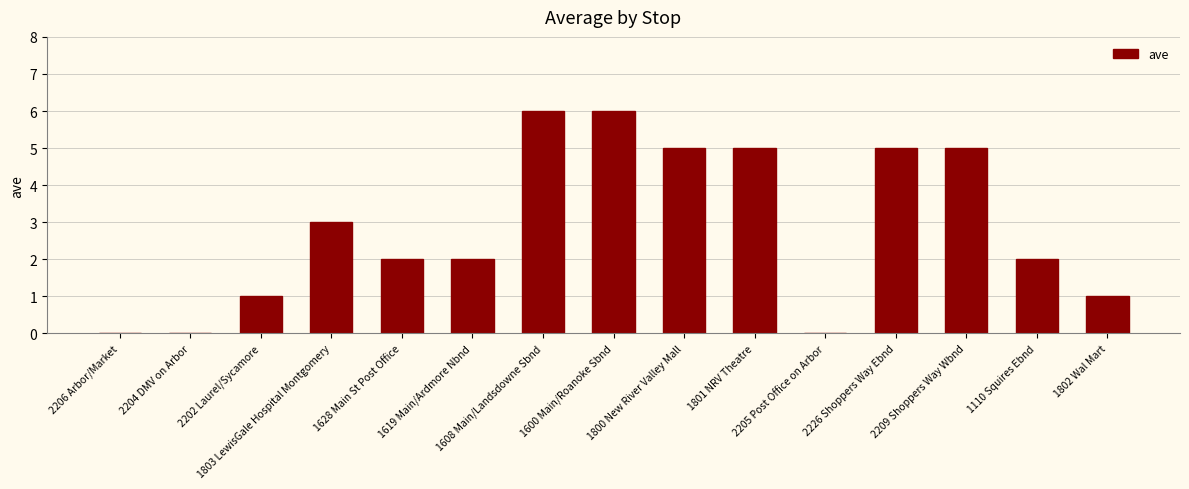

Reading left to right, extract all data points from this chart.

0	0	1	3	2	2	6	6	5	5	0	5	5	2	1